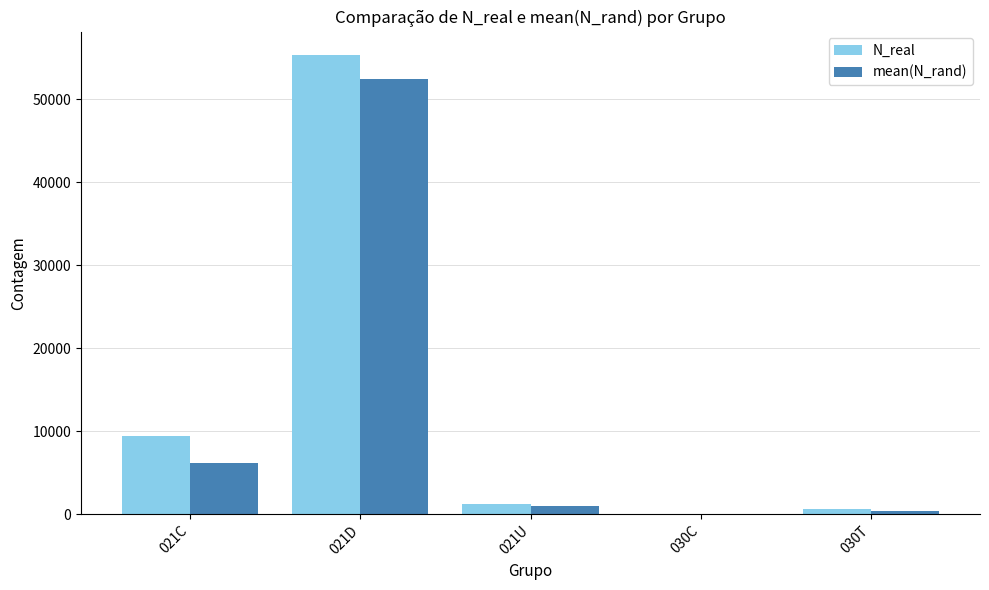

The value of N_real at 021C is 12696.7. True or false?

False